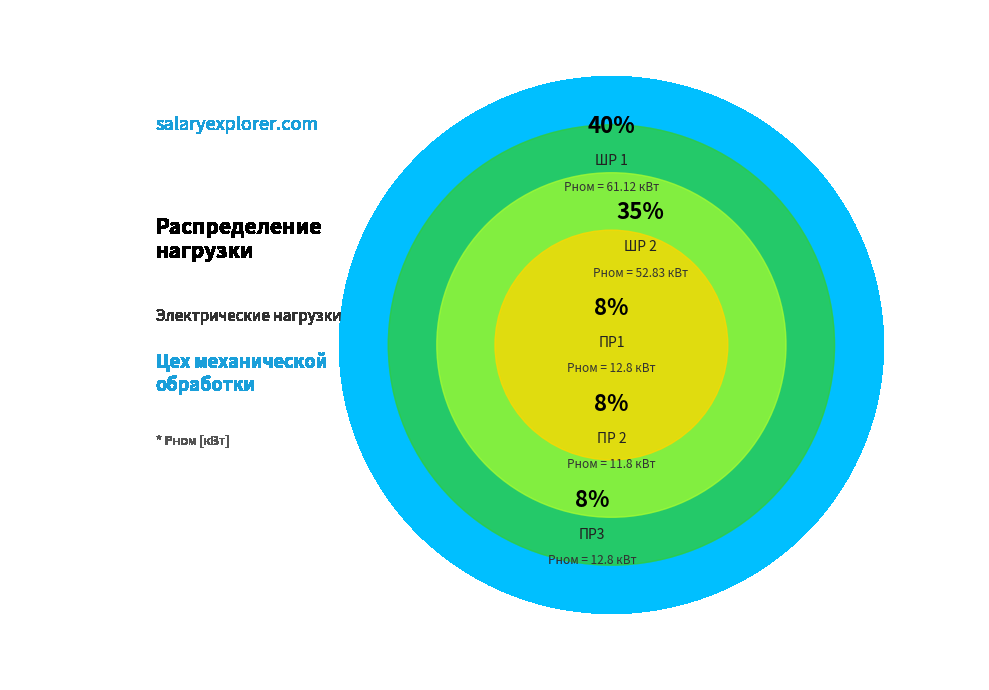

How many segments does this pie chart have?

5